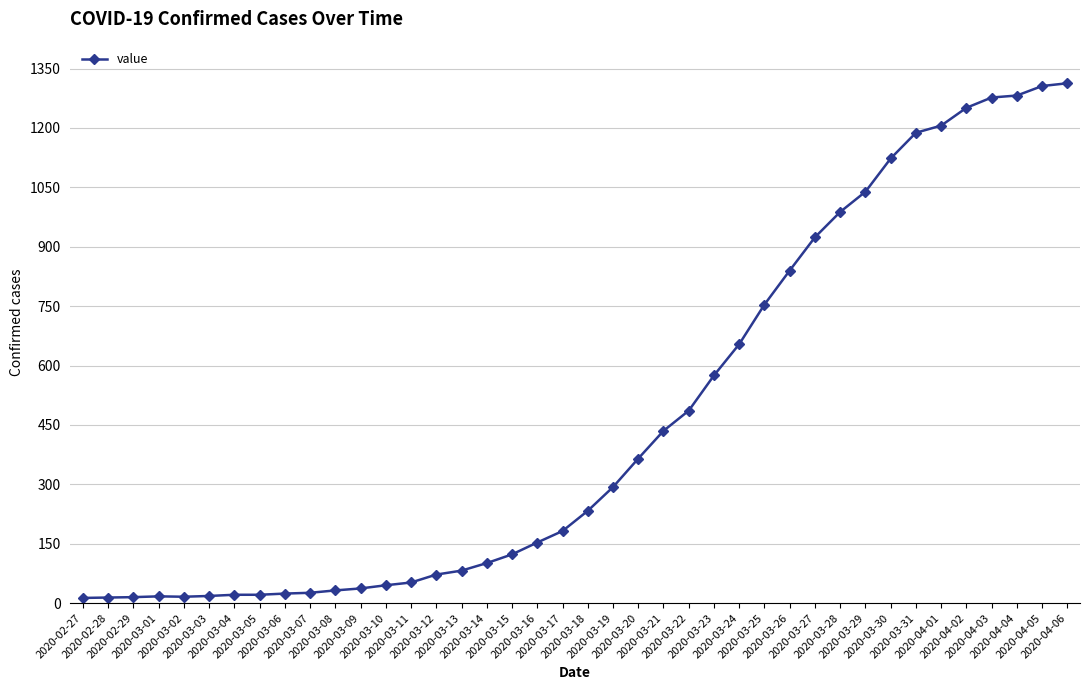

What is the difference between the maximum and minimum values?

1300